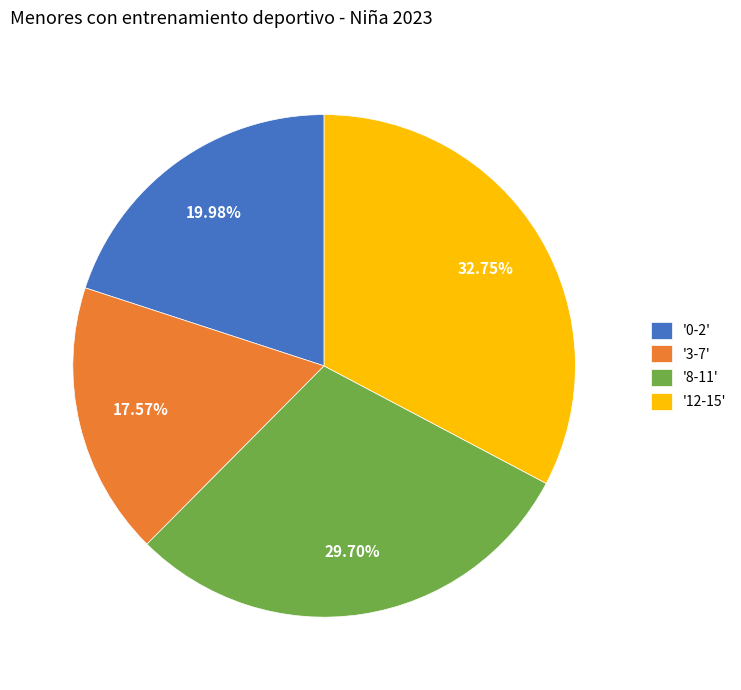

Combined, do '12-15' and '8-11' account for over 50%?

Yes